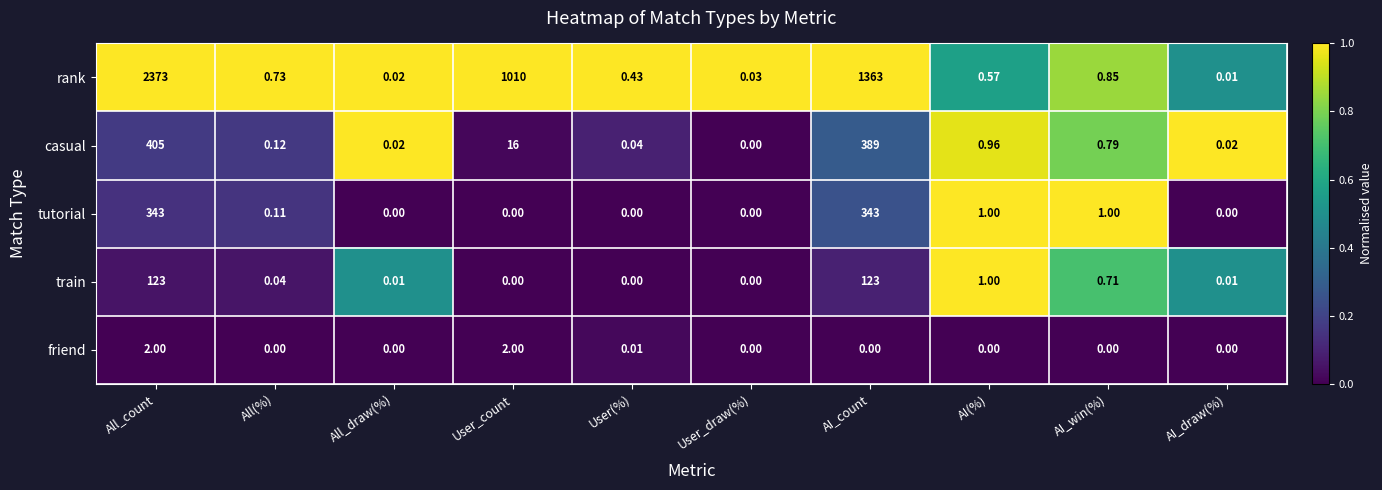

Which series has the widest spread of values?

rank